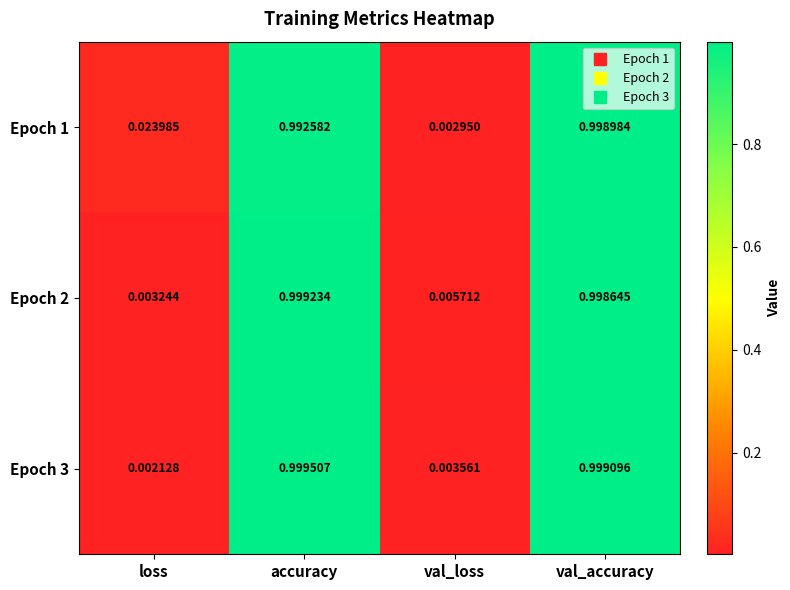

Is the value of Epoch 2 at val_loss greater than the value of Epoch 1 at accuracy?

No